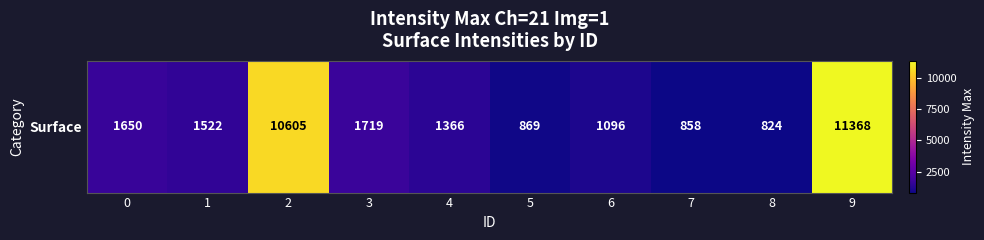

True or false: the data shows 1168 at 7.

False